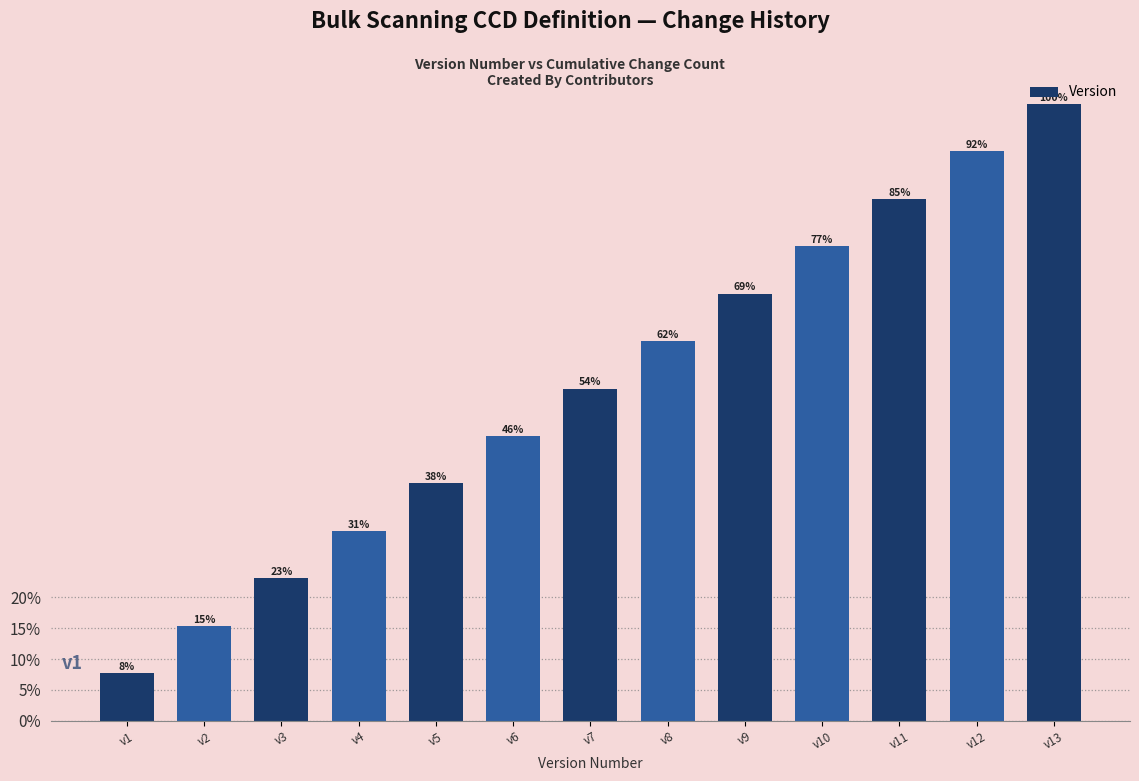

The value at v10 is 1.2. True or false?

False